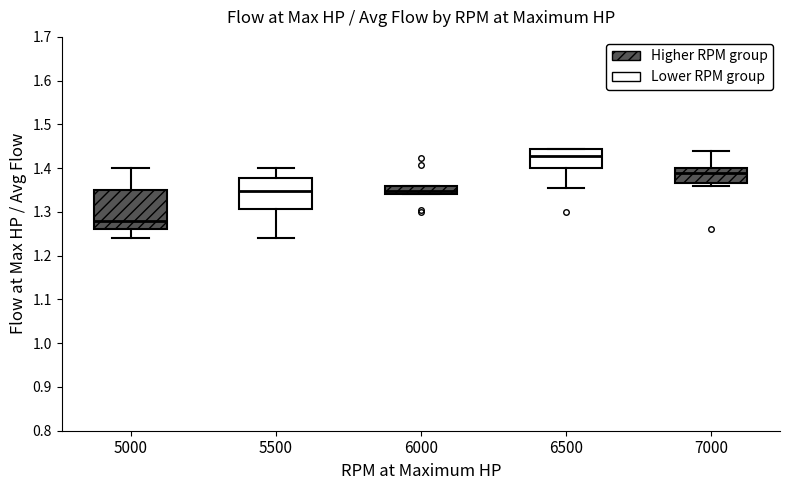

Which box's median line is the lowest?

5000